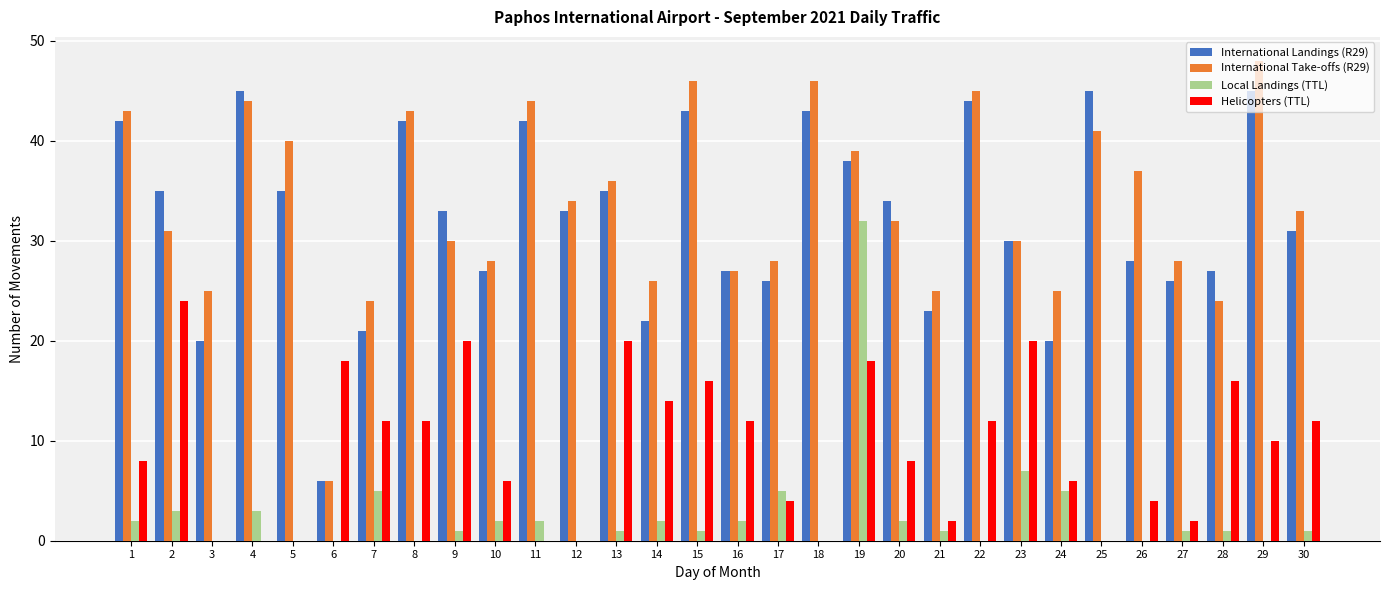

Which series changed the most between 3 and 7?

Helicopters (TTL)